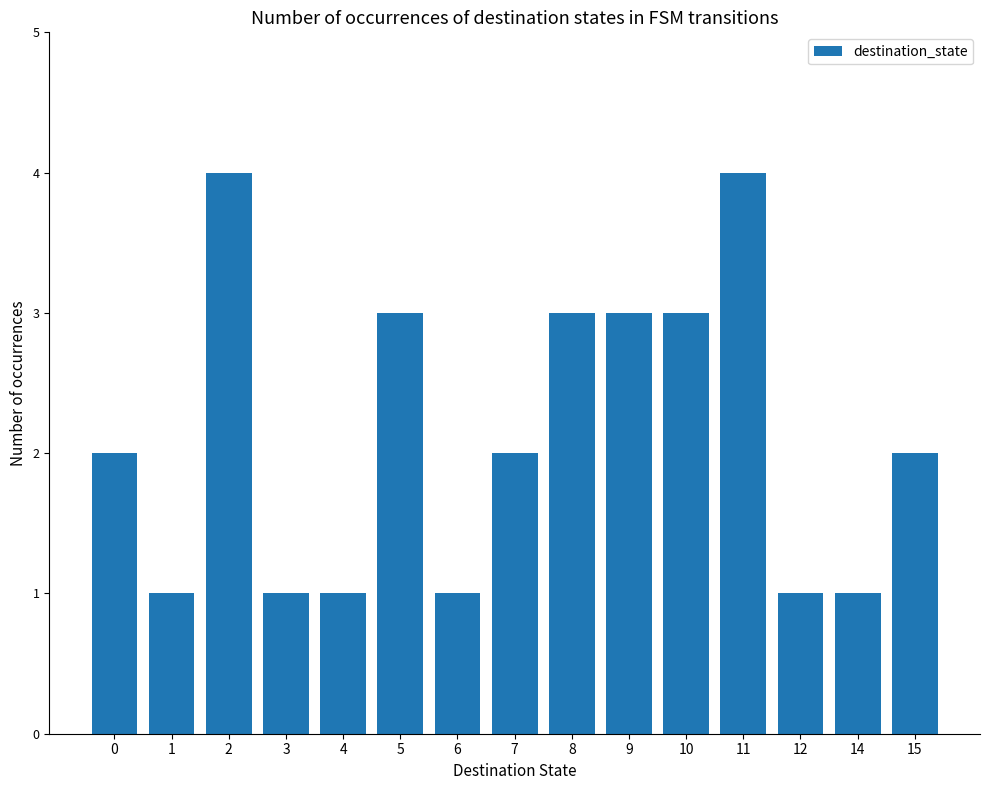

What is the approximate value at 5?

3